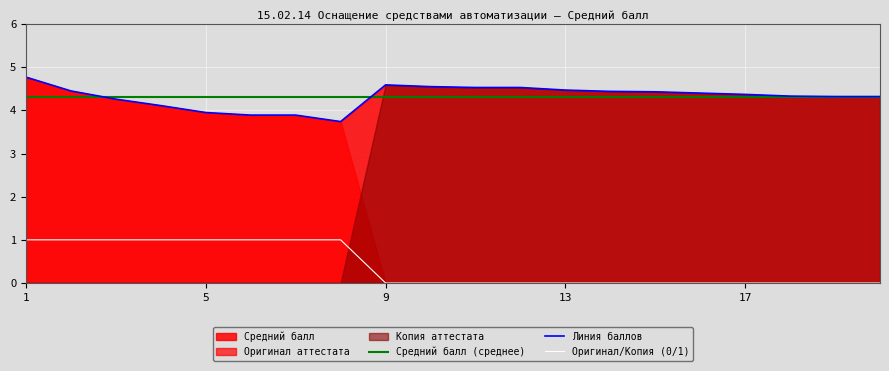

Rank the categories by Средний балл value from lowest to highest.

8, 6, 7, 5, 4, 3, 19, 20, 18, 17, 16, 15, 14, 2, 13, 11, 12, 10, 9, 1